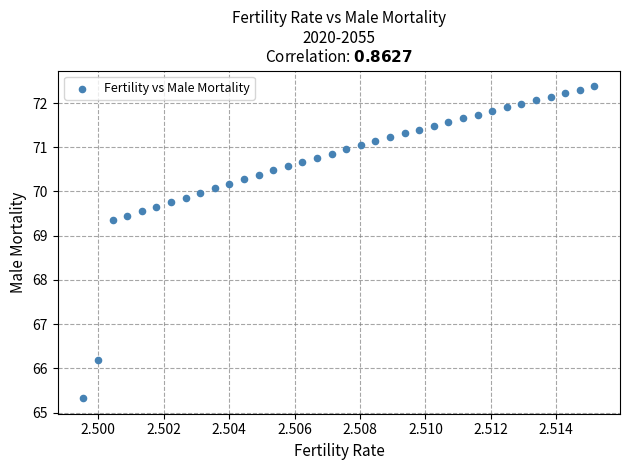

What is the range of Y values (max minus min)?

7.1